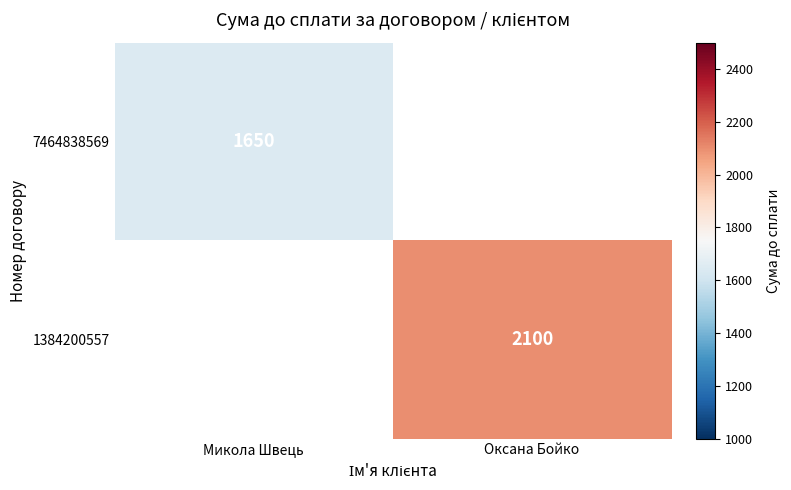

Is it true that 1384200557 equals 3170 at Оксана Бойко?

False